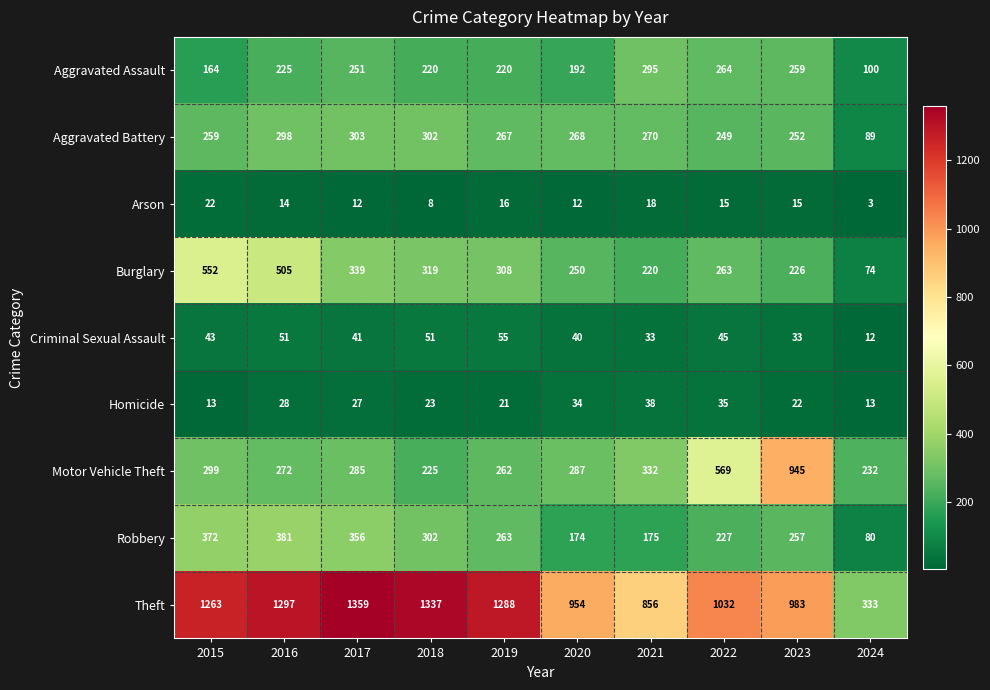

Which category has the lowest value in the Aggravated Battery series?

2024